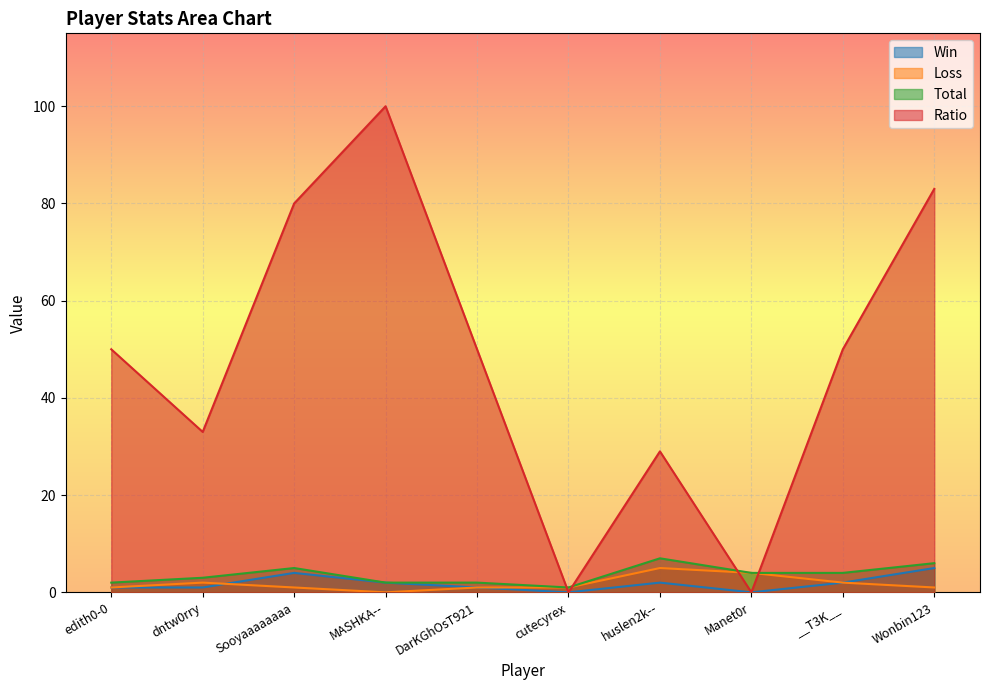

At which label does Total first exceed 4?

Sooyaaaaaaaa